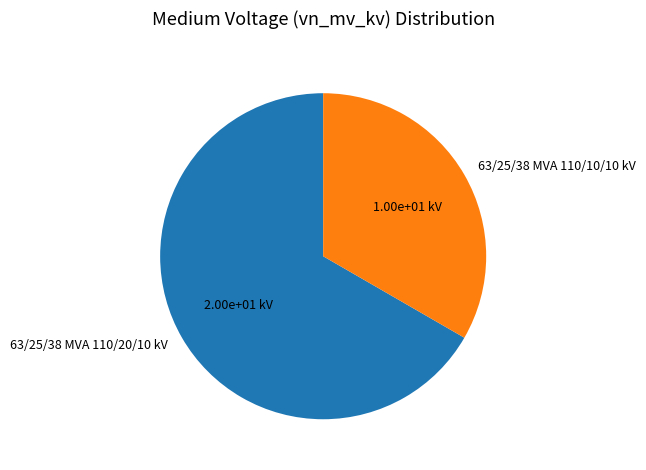

Between 63/25/38 MVA 110/10/10 kV and 63/25/38 MVA 110/20/10 kV, which is larger?

63/25/38 MVA 110/20/10 kV